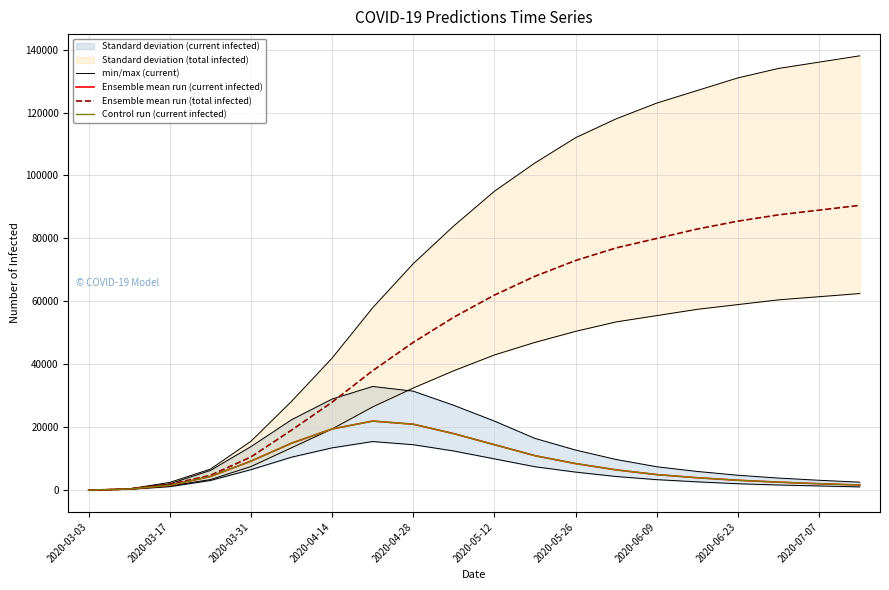

Reading left to right, transcribe all the data shown in this chart.

min/max (current): 40	320	1172	3131	6569	10535	13500	15500	14500	12500	10000	7500	5800	4400	3400	2700	2100	1700	1400	1100
Ensemble mean run (current infected): 52	417	1596	4396	9268	14967	19500	22000	21000	18000	14500	11000	8500	6500	5000	4000	3200	2600	2100	1700
Ensemble mean run (total infected): 52	417	1910	4761	10593	19116	28000	38000	47000	55000	62000	68000	73000	77000	80000	83000	85500	87500	89000	90500
Control run (current infected): 52	417	1596	4396	9268	14967	19500	22000	21000	18000	14500	11000	8500	6500	5000	4000	3200	2600	2100	1700